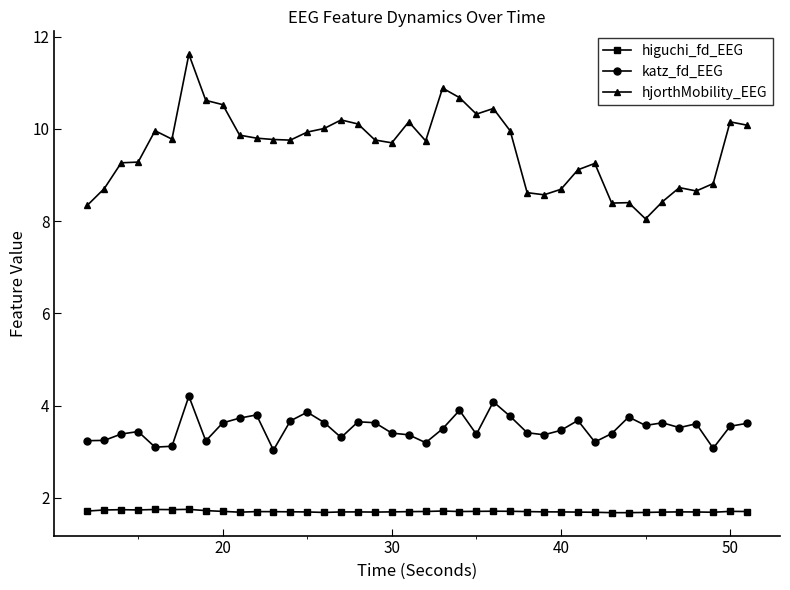

Which series has the widest spread of values?

hjorthMobility_EEG